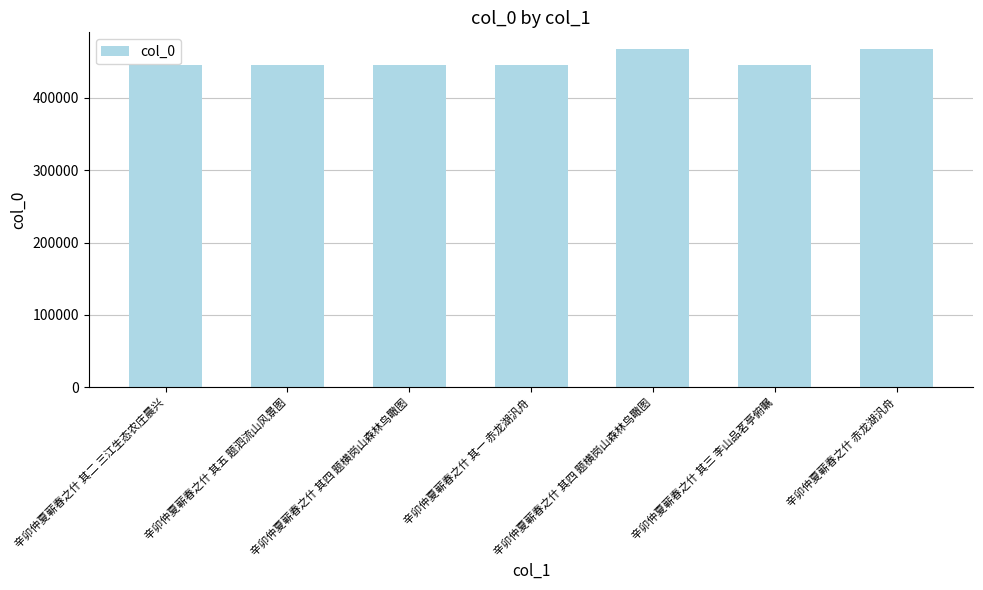

What is the change in value from 辛卯仲夏蕲春之什 其二 三江生态农庄晨兴 to 辛卯仲夏蕲春之什 其三 李山品茗亭俯瞩?

+1